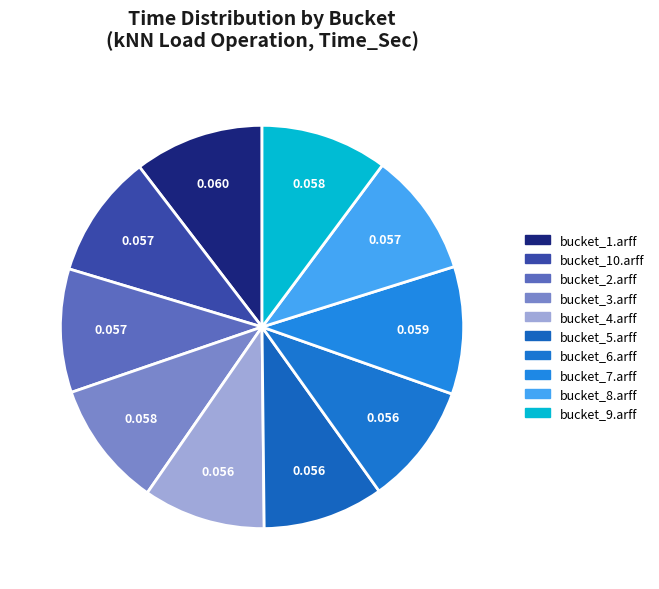

Count the number of slices in the pie.

10